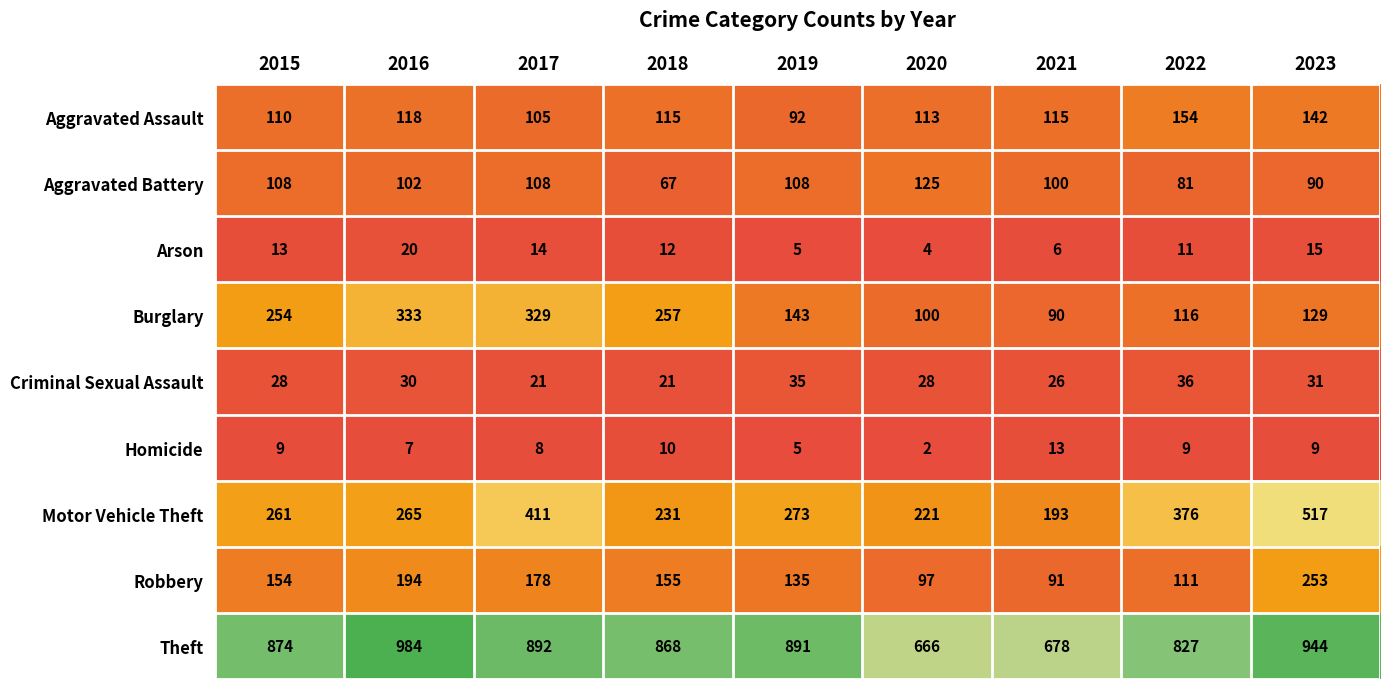

Rank the series at 2015 from lowest to highest value.

Homicide, Arson, Criminal Sexual Assault, Aggravated Battery, Aggravated Assault, Robbery, Burglary, Motor Vehicle Theft, Theft